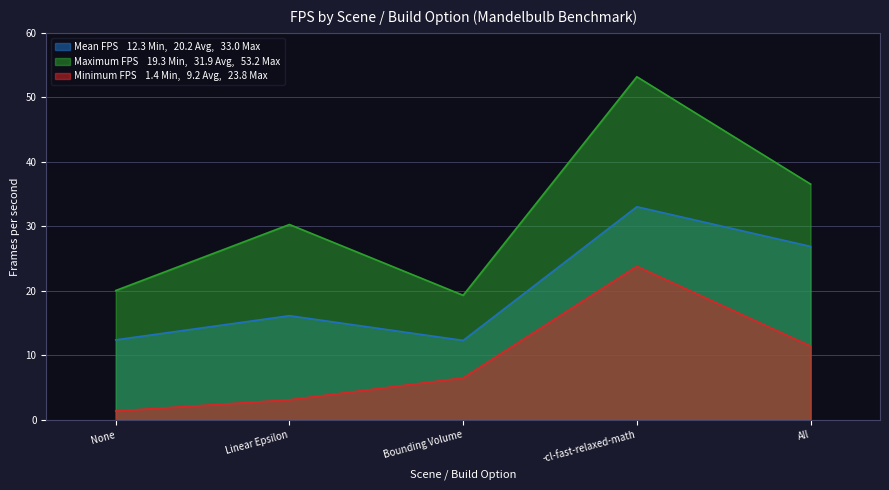

True or false: Maximum FPS and Mean FPS intersect in this chart.

False